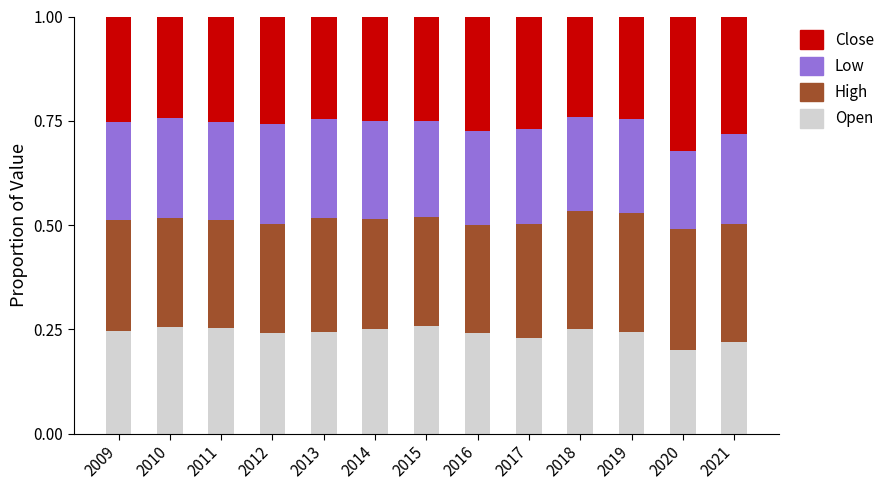

What is the sum of all Open values?

3.1